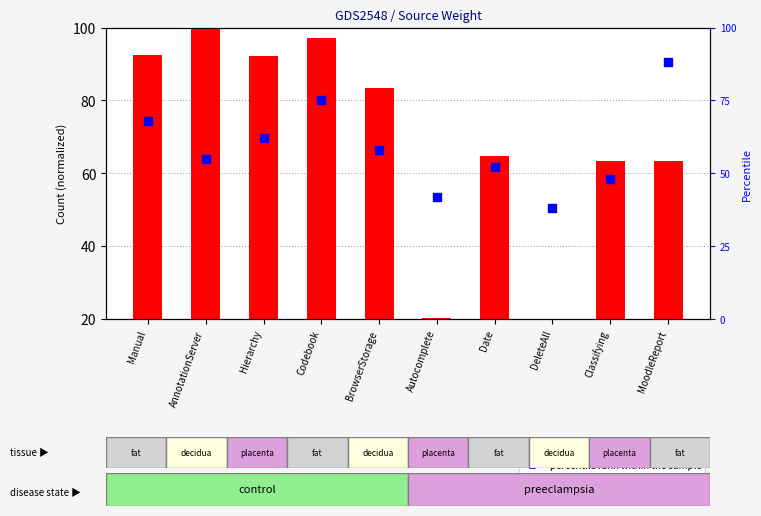

What are all the series names shown in the legend?

count, percentile rank within the sample